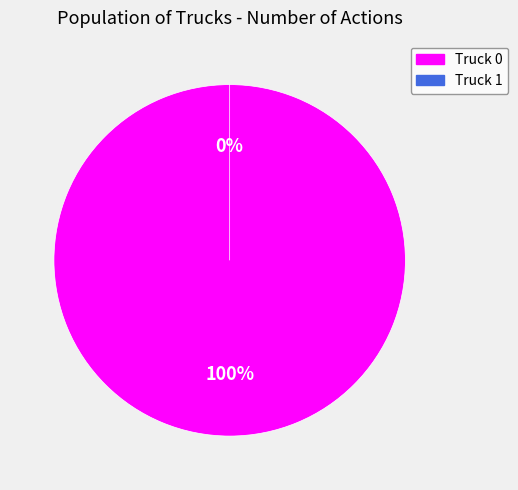

Count the number of slices in the pie.

2